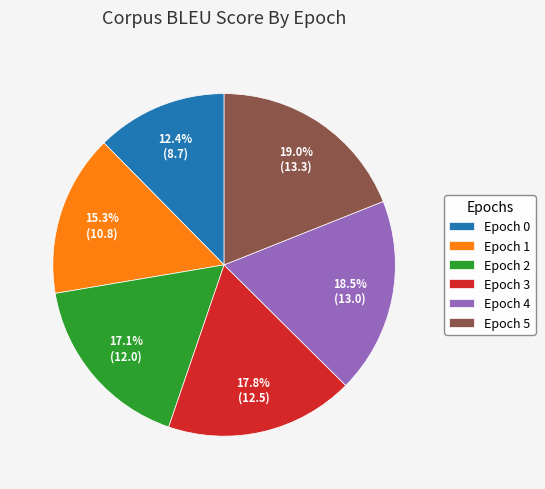

Which category has the smallest portion of the pie?

Epoch 0